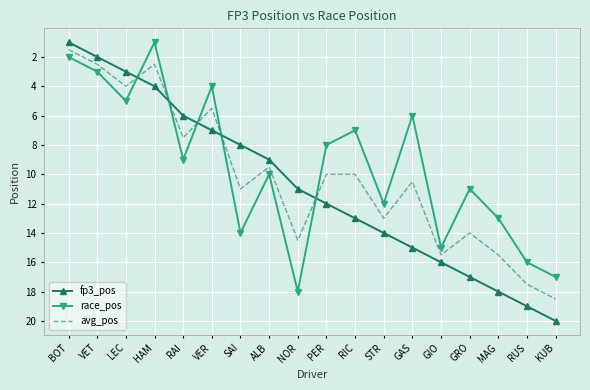

True or false: race_pos has a value of 11.0 at GRO.

True